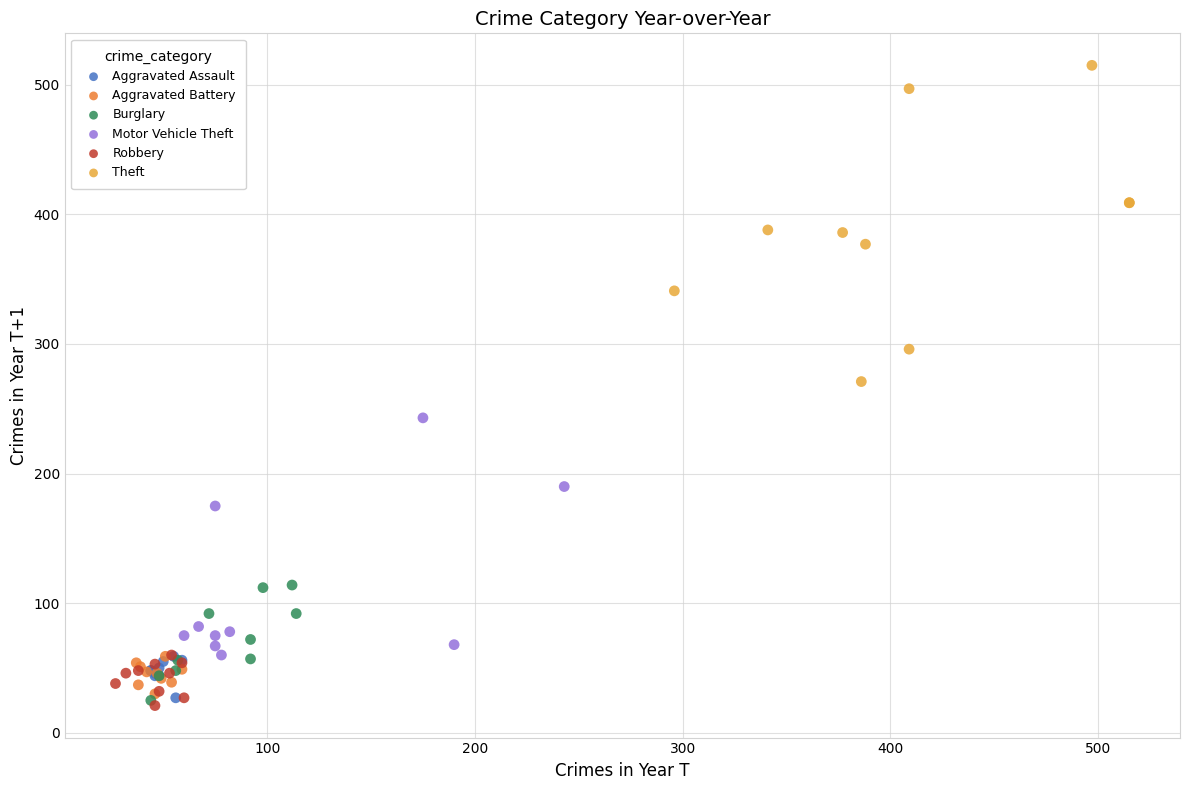

Which series reaches the maximum Y coordinate?

Theft